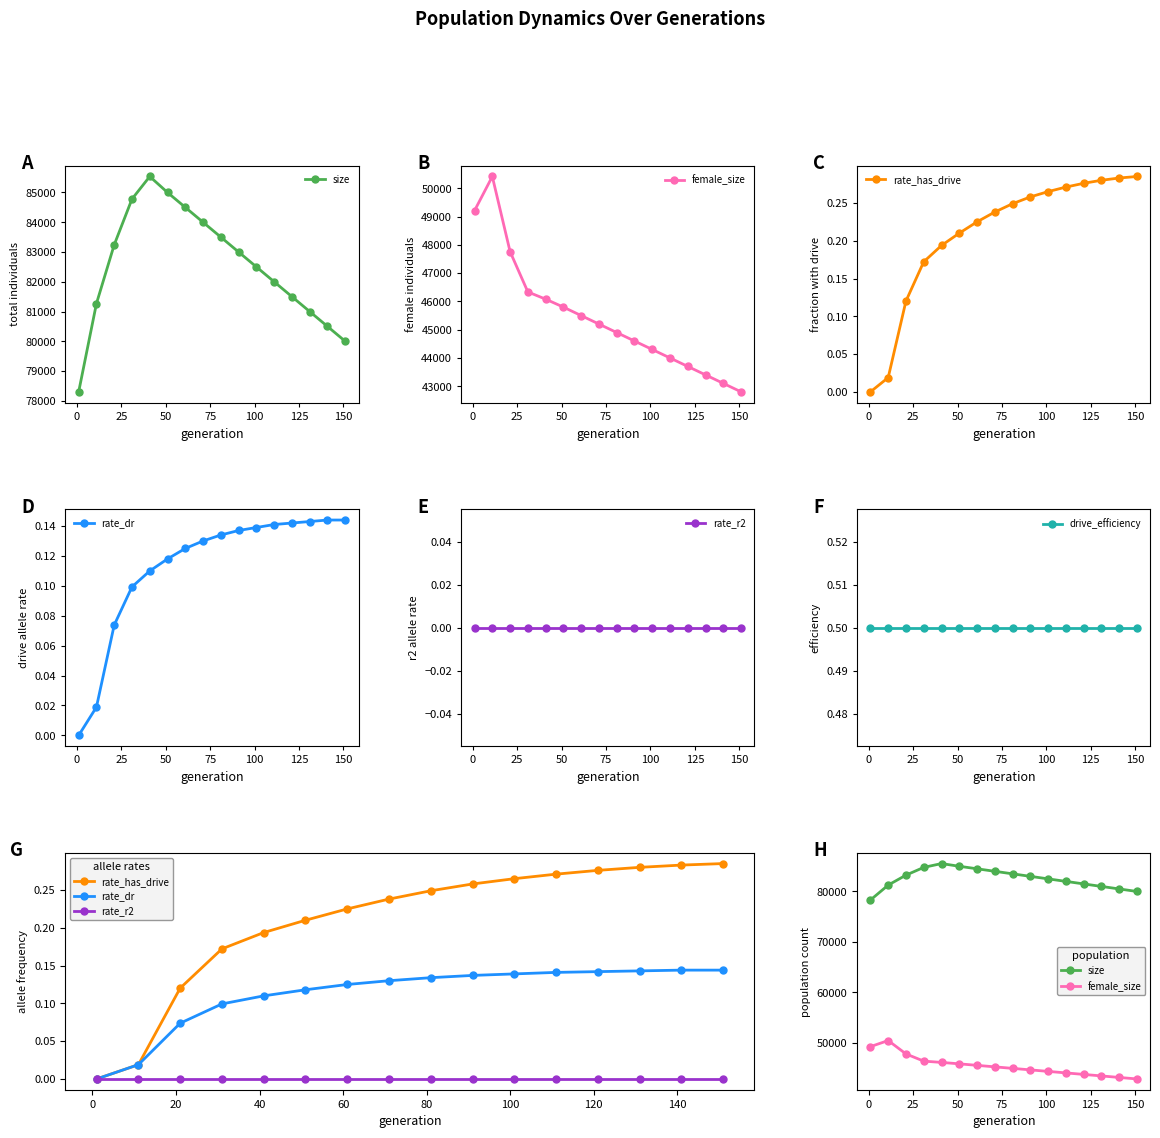

What is the highest value of the female_size series?

50423.0